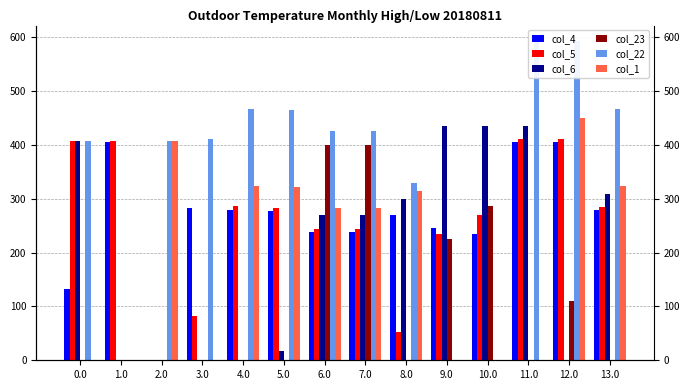

What is the sum of the col_1 values at 11.0 and 7.0?

283.5